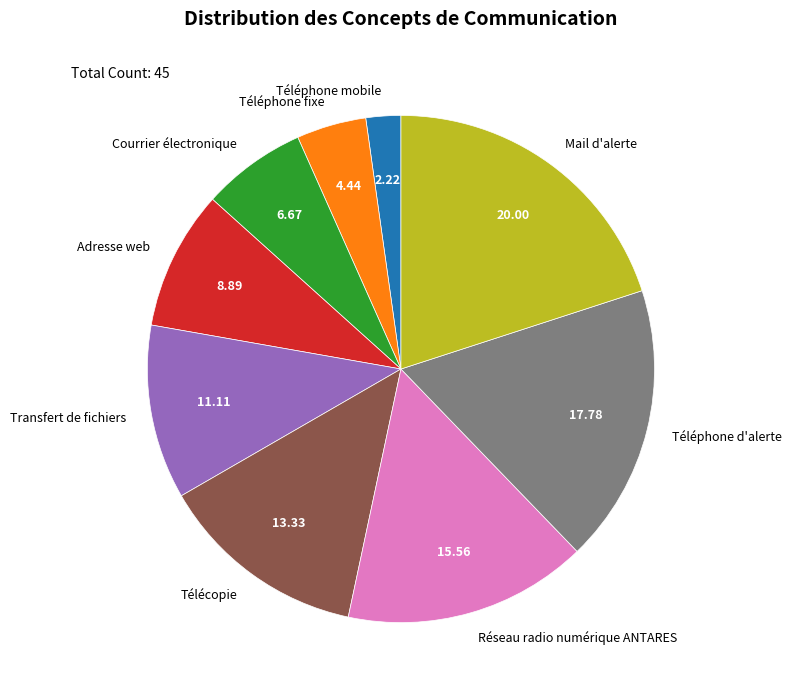

True or false: Transfert de fichiers accounts for 1% of the total.

False